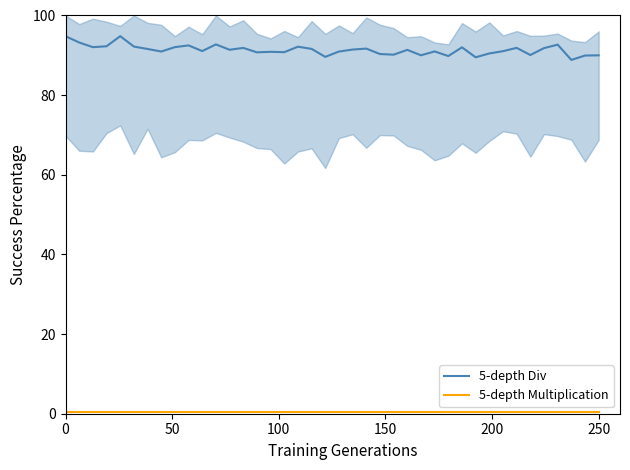

At how many categories does at least one series exceed 45?

40